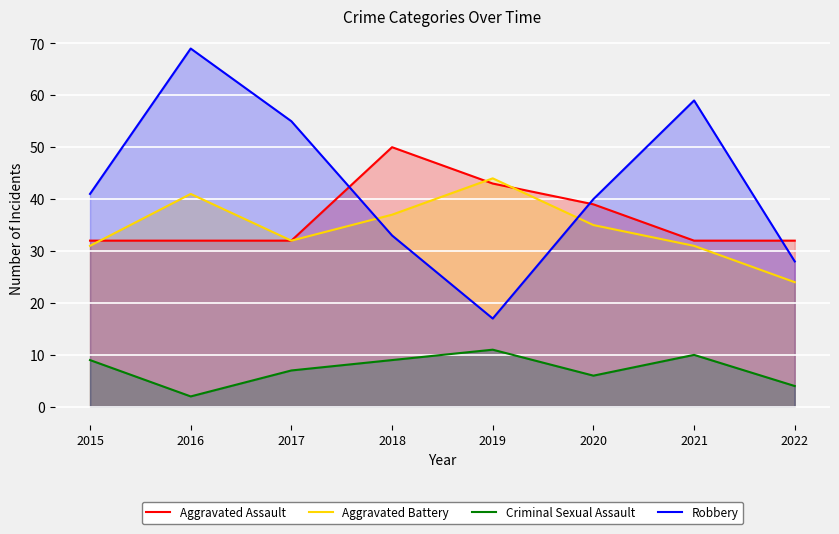

Which category has the lowest value across all series?

2016